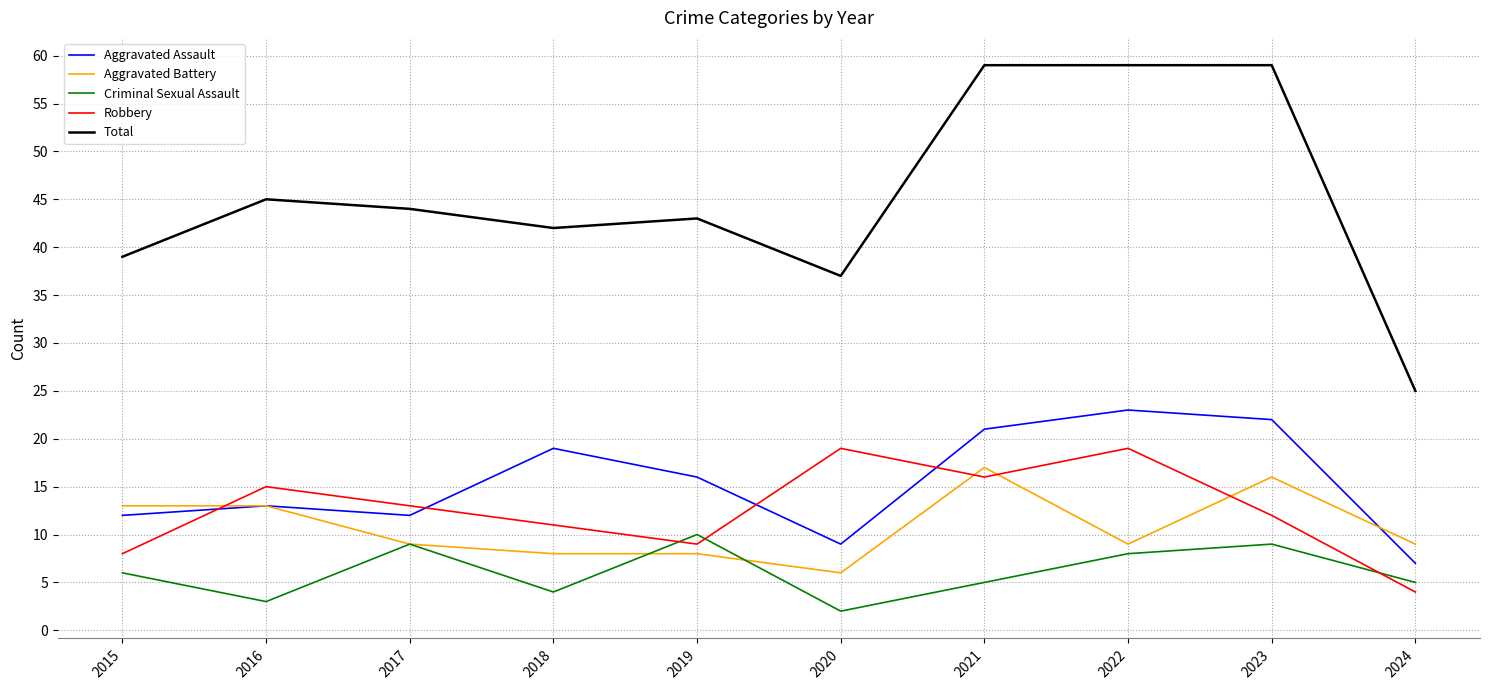

True or false: Total and Aggravated Assault cross at least once.

False